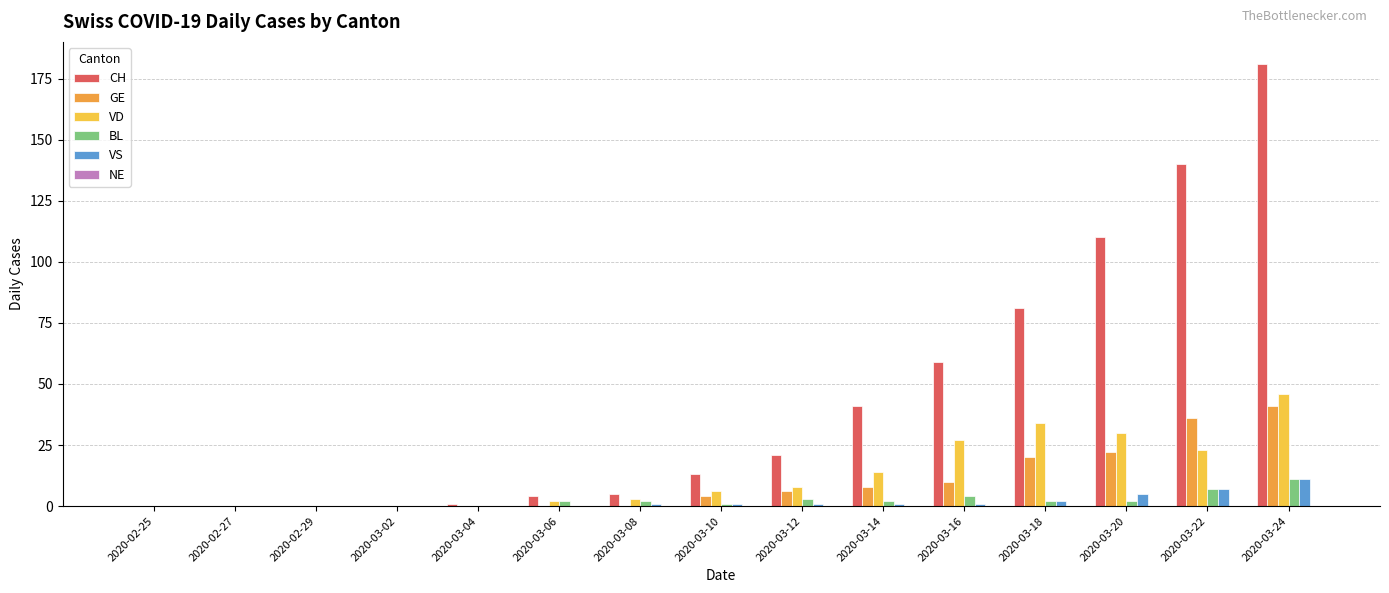

The VS series shows 11 at 2020-03-24. True or false?

True